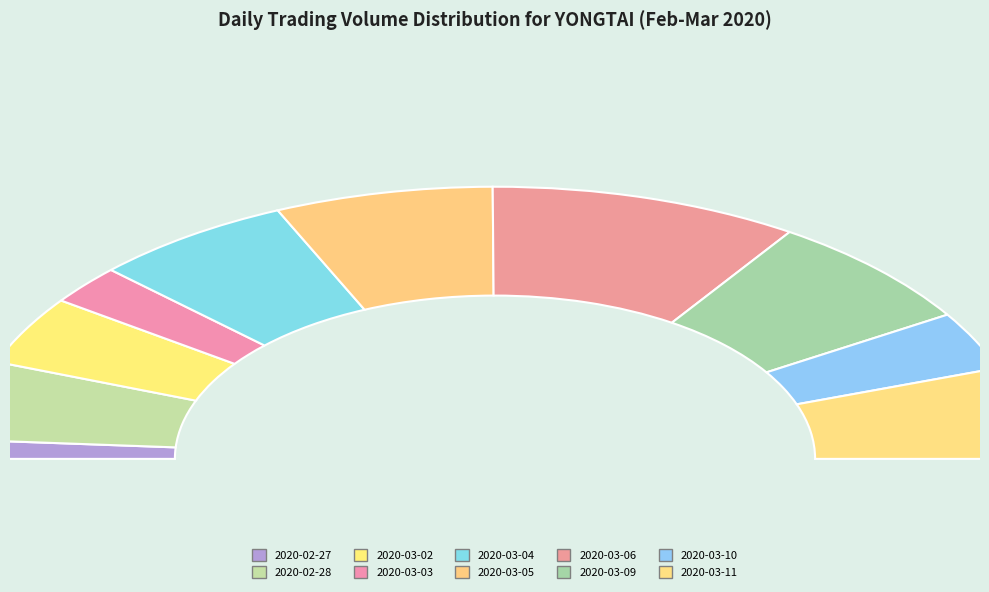

Between 2020-02-28 and 2020-03-11, which is larger?

2020-03-11